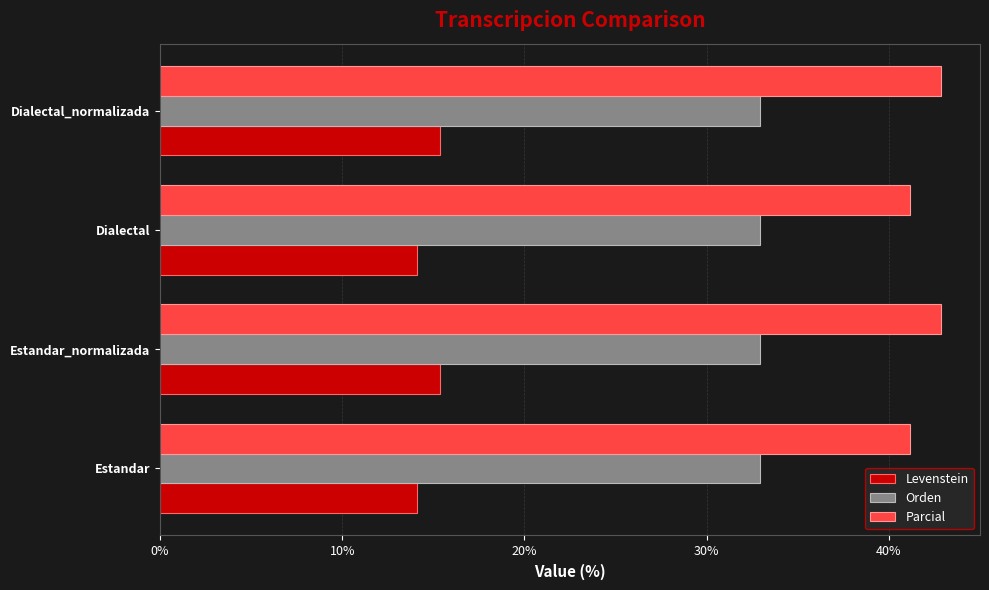

What is the total value across all series at Estandar?

88.2